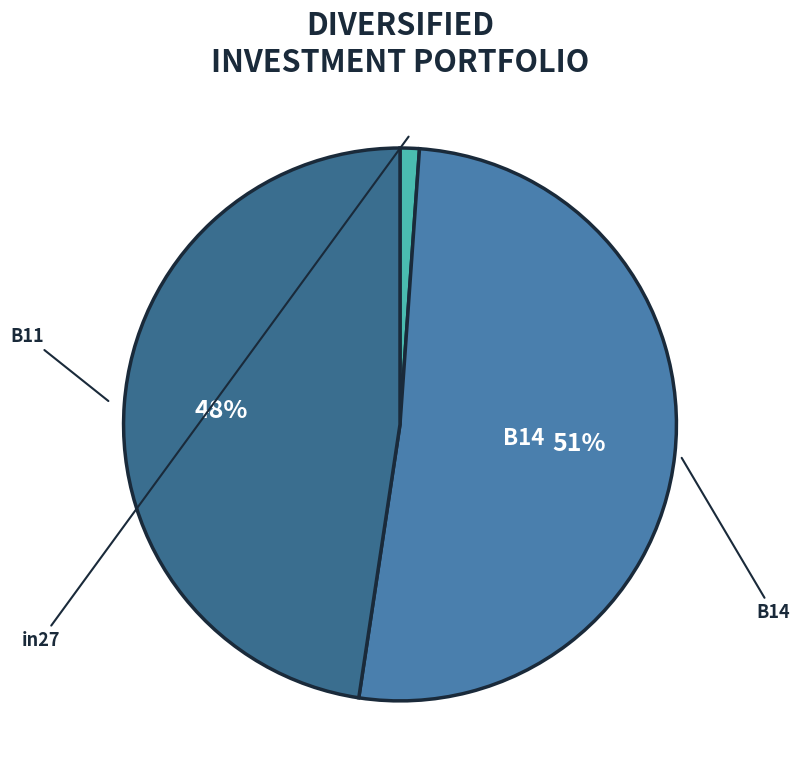

To the nearest percent, what portion does in27 represent?

1%